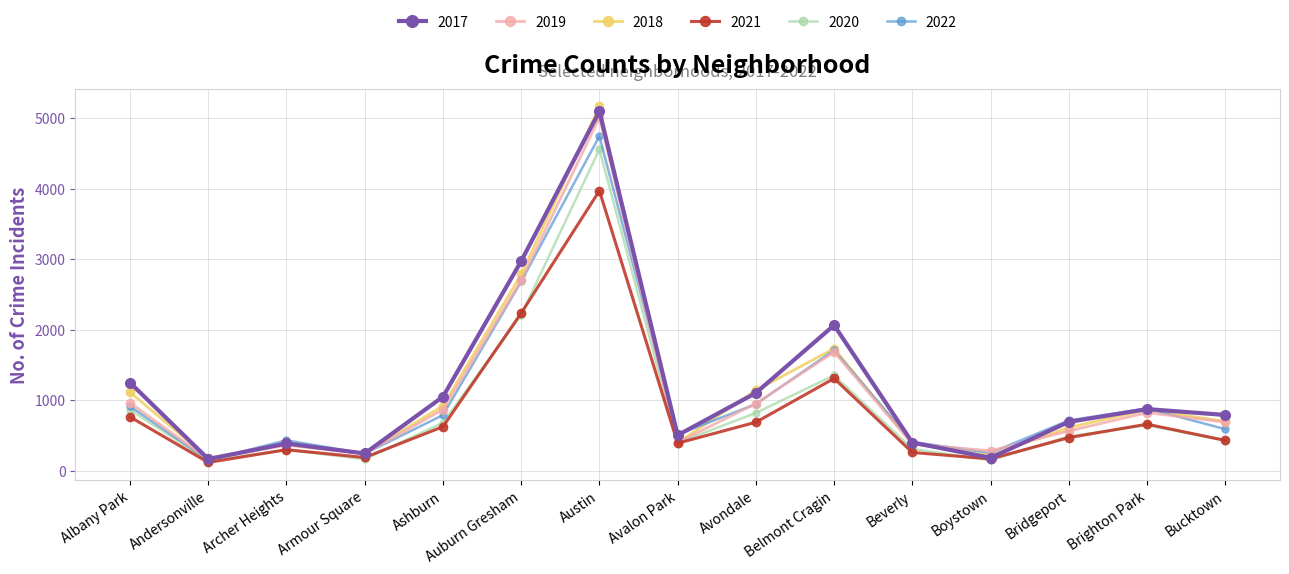

What is the difference between the second highest and minimum values in the 2019 series?

2534